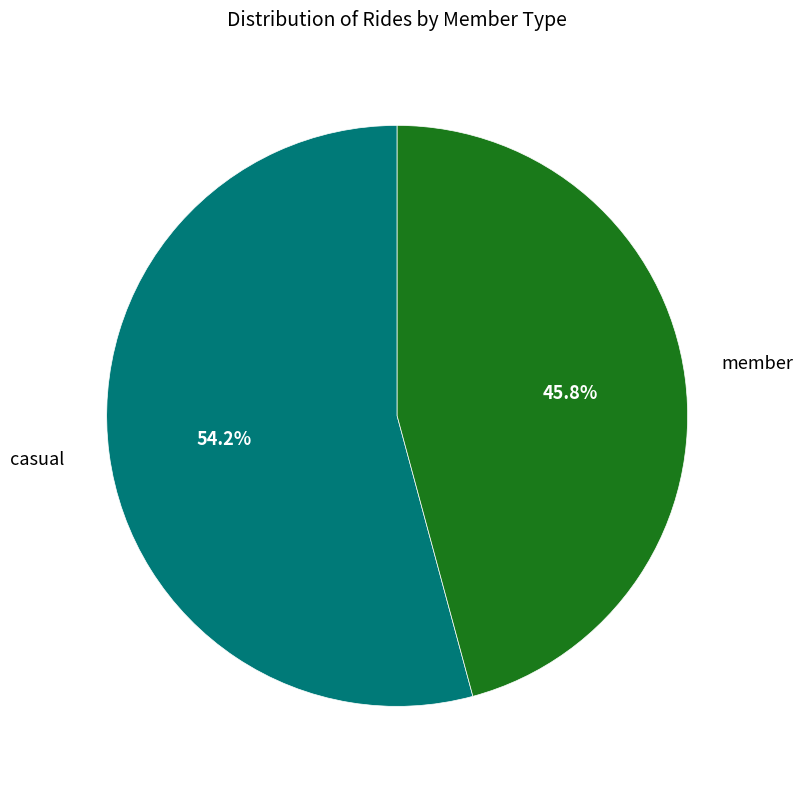

Does any single category account for the majority?

Yes